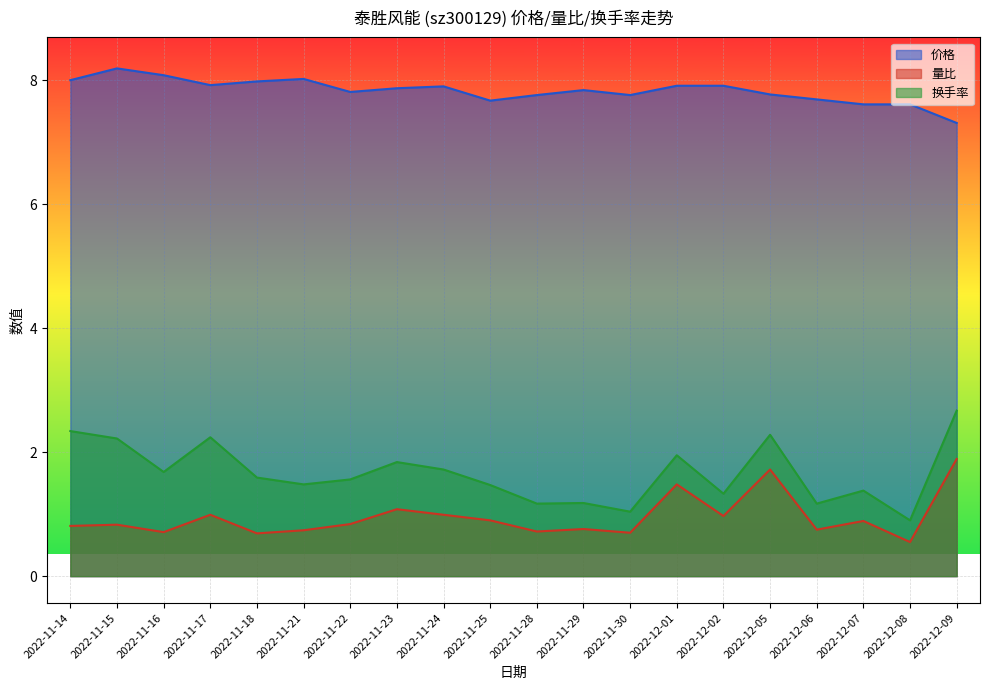

Between 2022-11-21 and 2022-11-28, which is larger?

2022-11-21